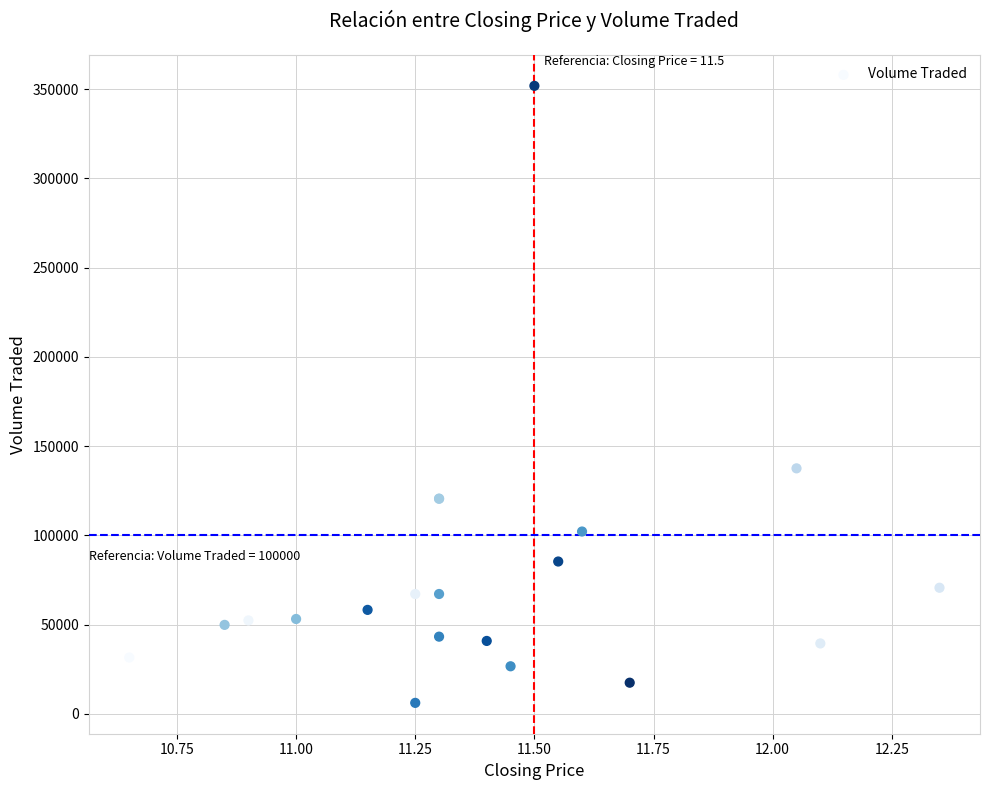

What Y value in the scatter plot is closest to 179050?

137600